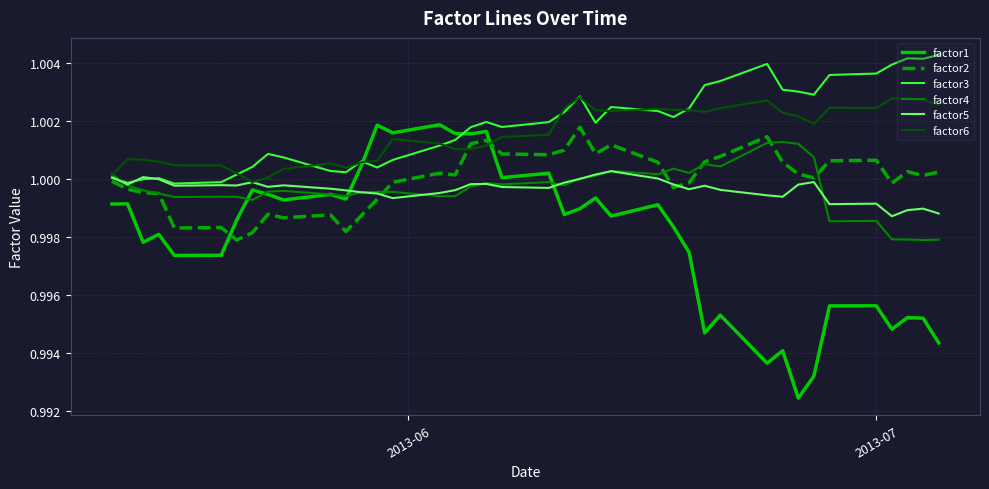

Which series has the largest range (max minus min)?

factor1